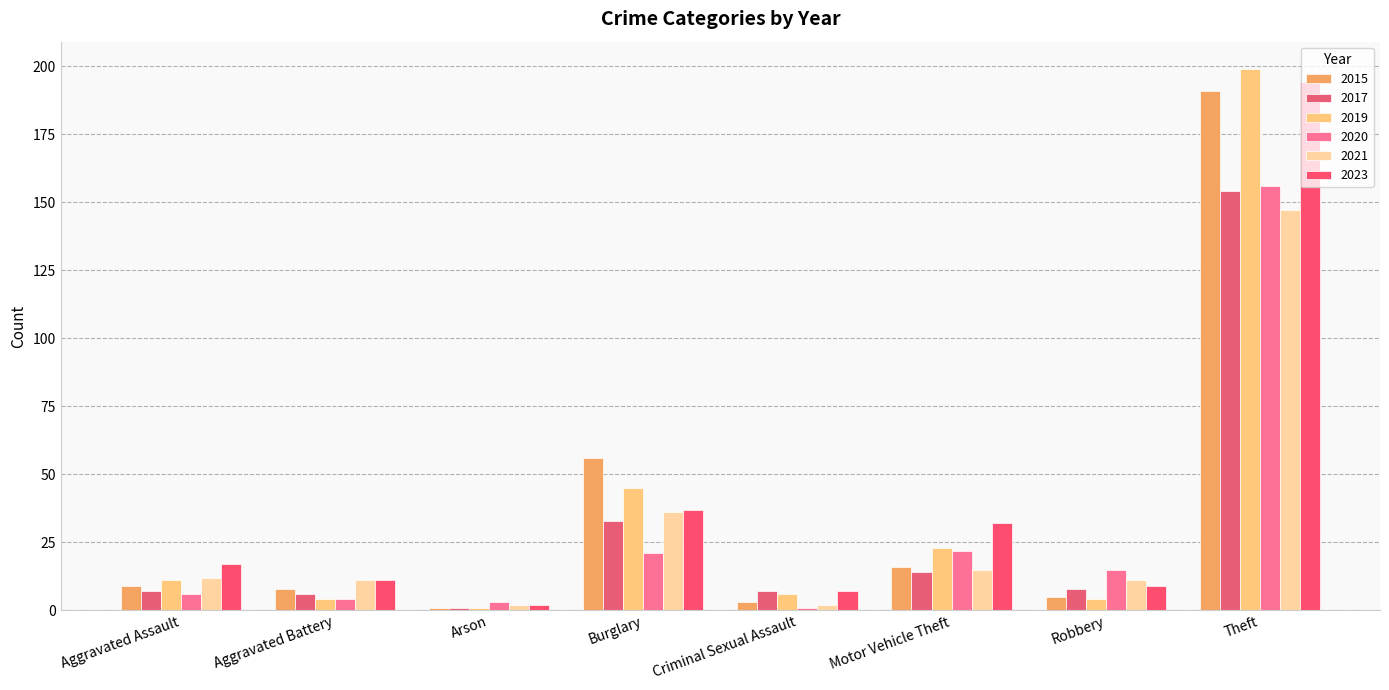

What is the minimum value for 2021?

2